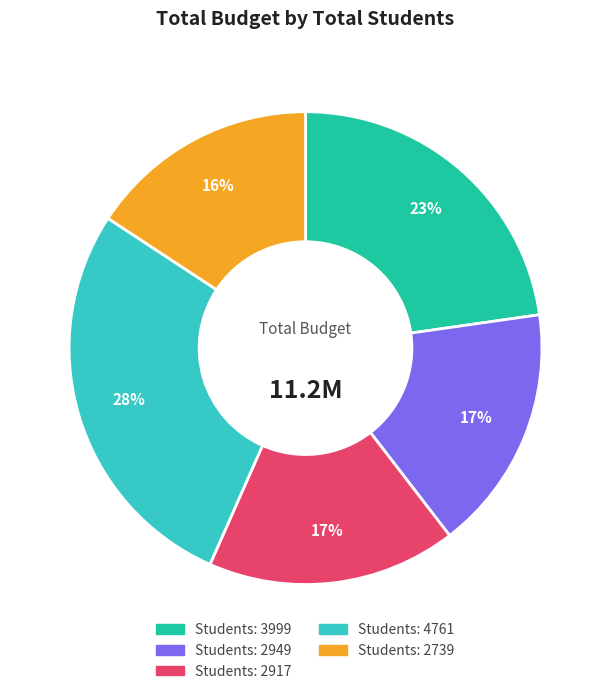

To the nearest percent, what is the average slice percentage?

20%